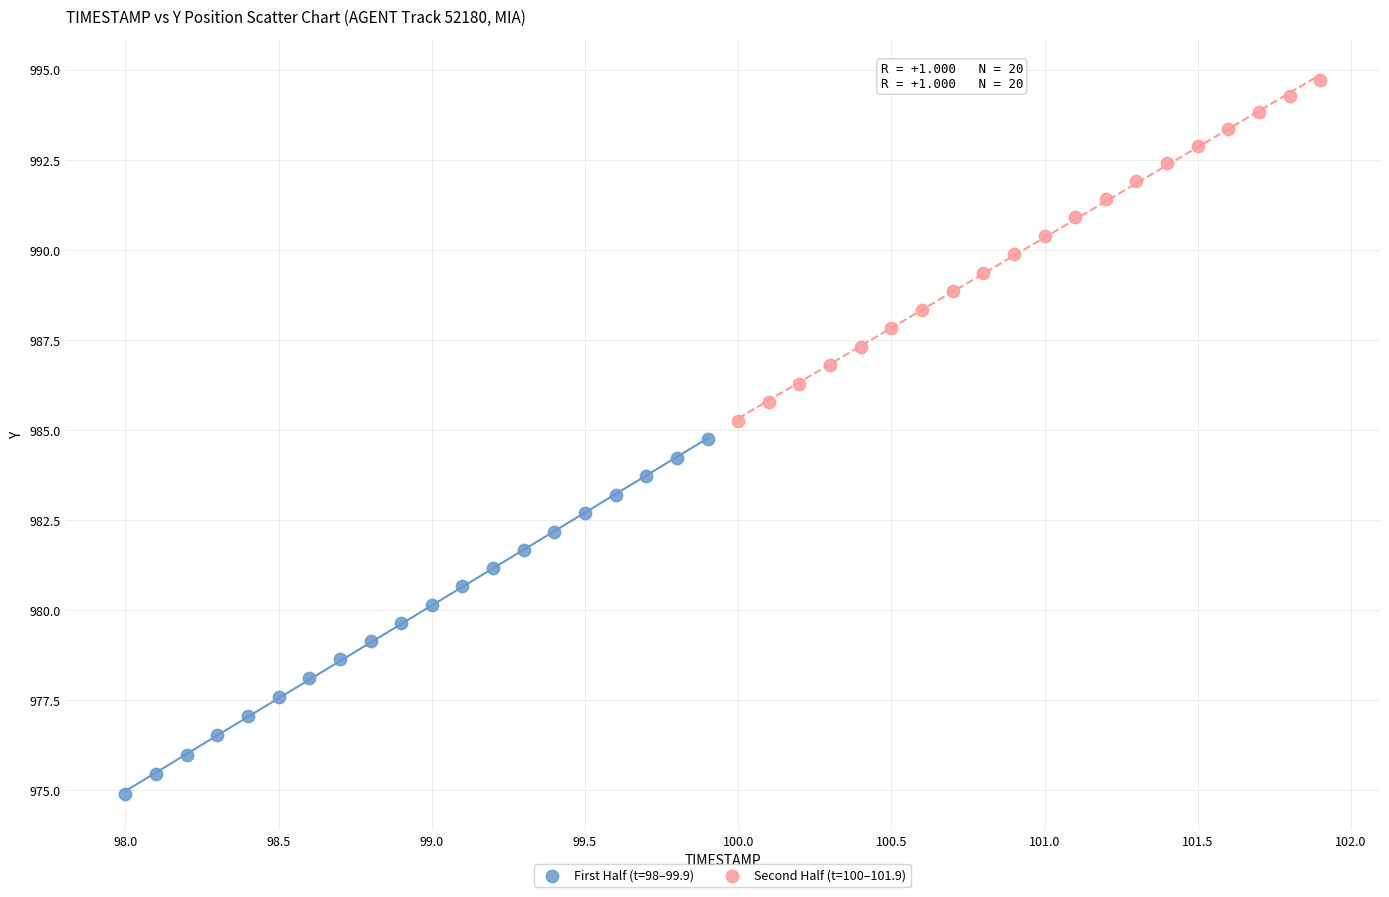

Which series has the widest spread of Y values?

First Half (t=98–99.9)